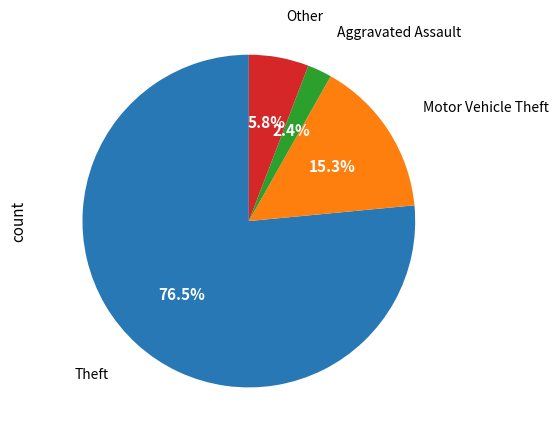

Is there any slice that represents more than half of the pie?

Yes